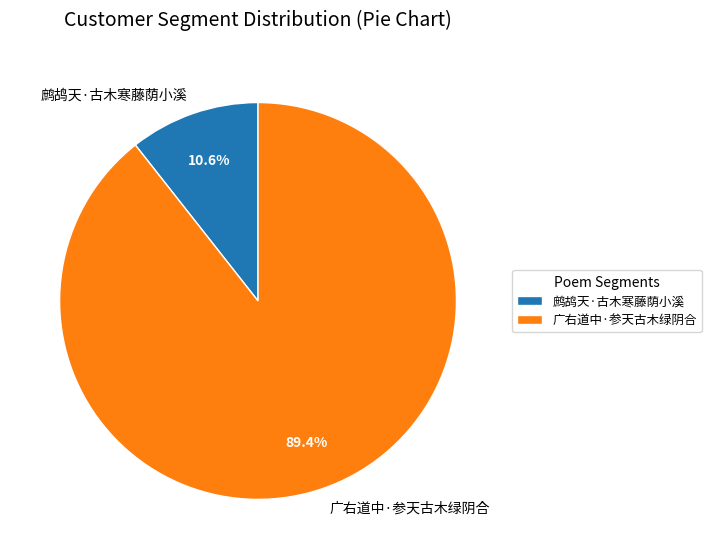

Which category accounts for the majority?

广右道中·参天古木绿阴合